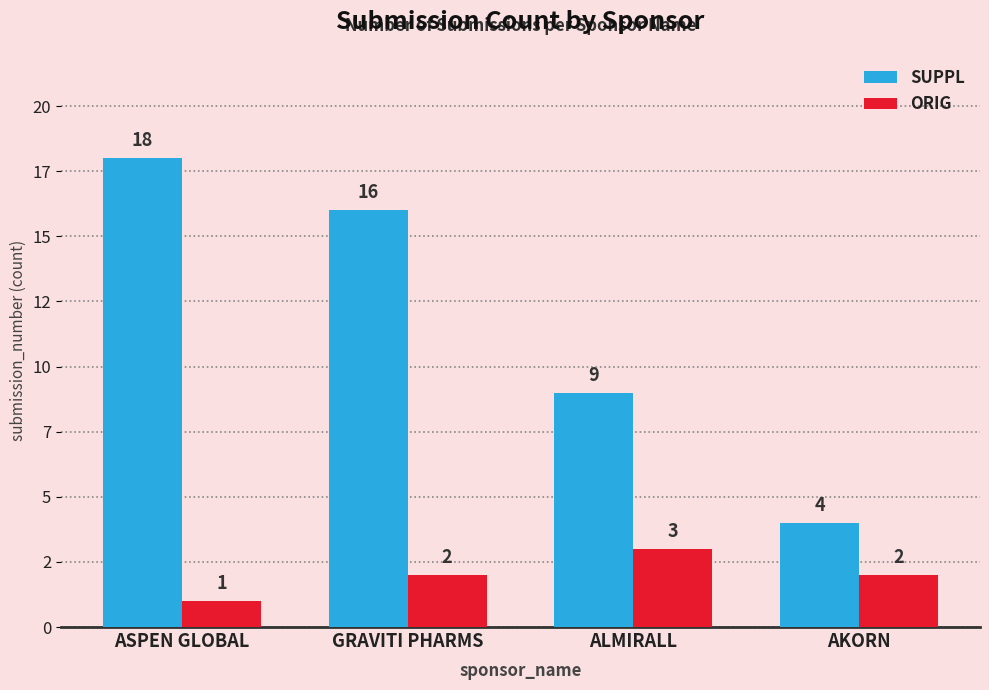

Which series has the largest total across all categories?

SUPPL